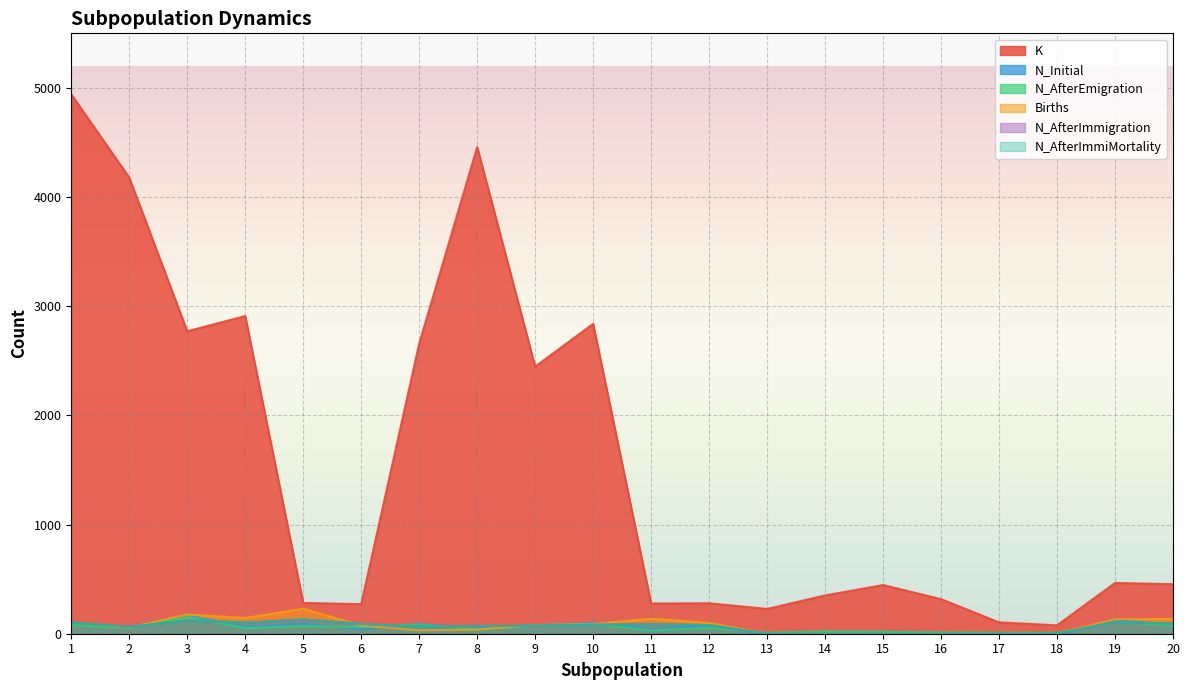

True or false: N_AfterEmigration has a value of 25 at 2.

False